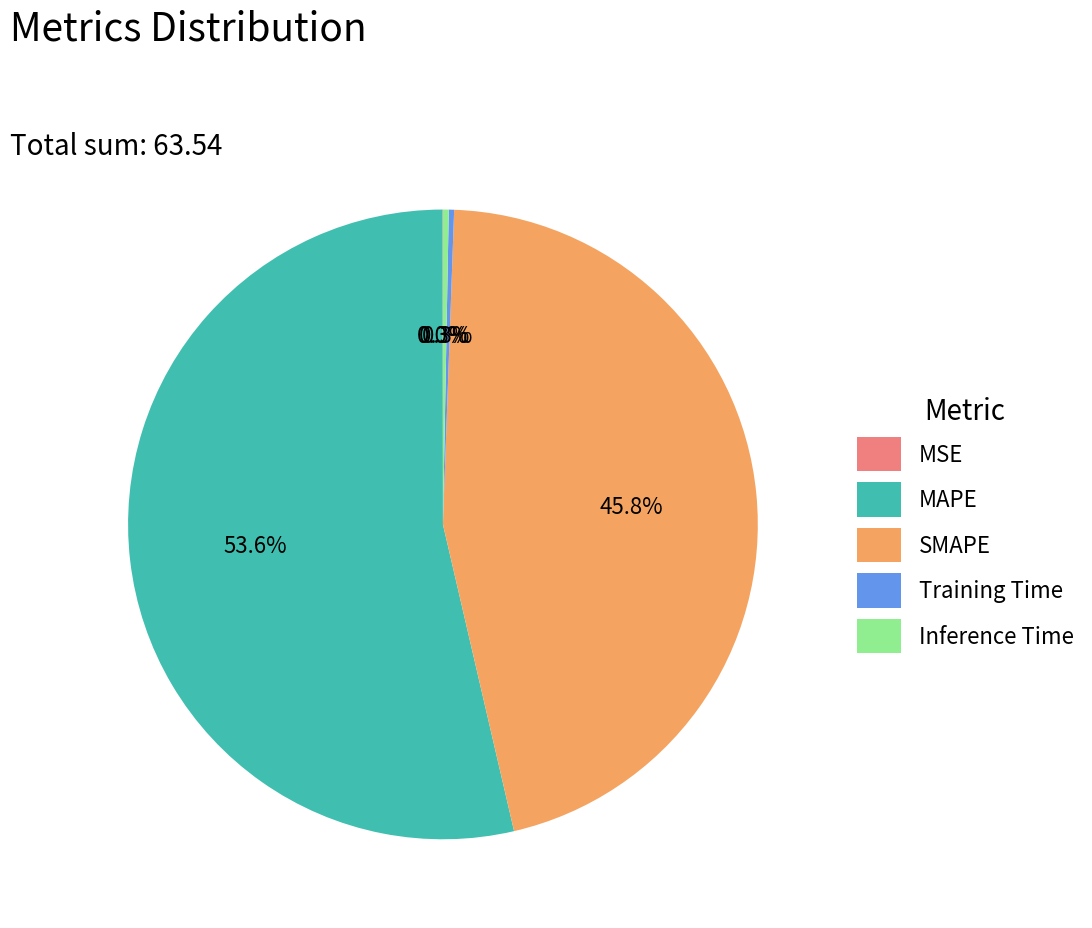

Which category has the biggest portion of the pie?

MAPE